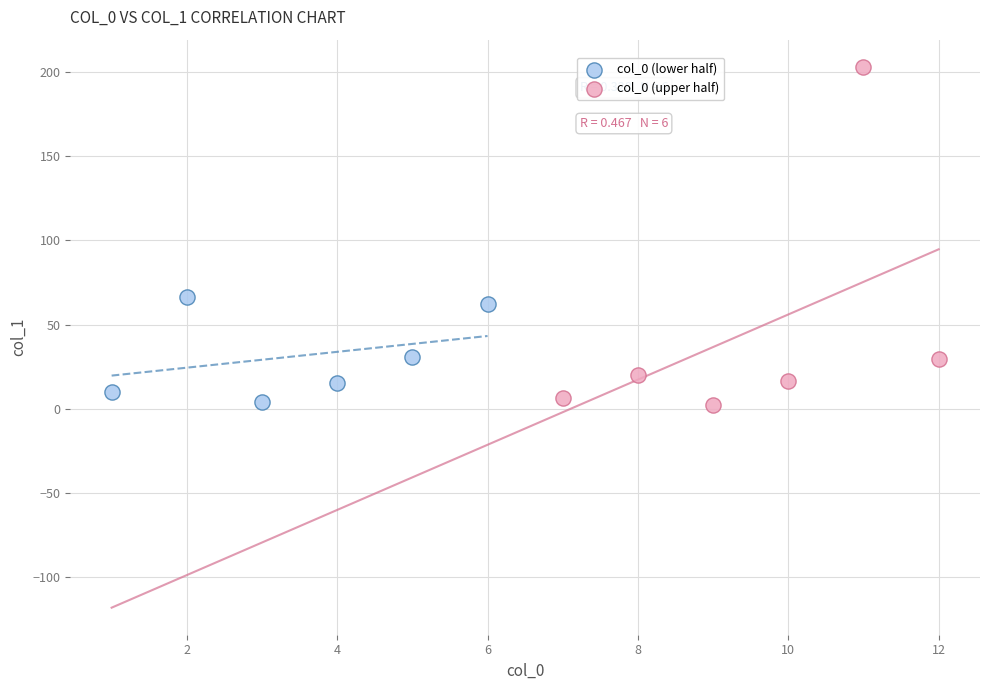

Which series has the widest spread of Y values?

col_0 (upper half)